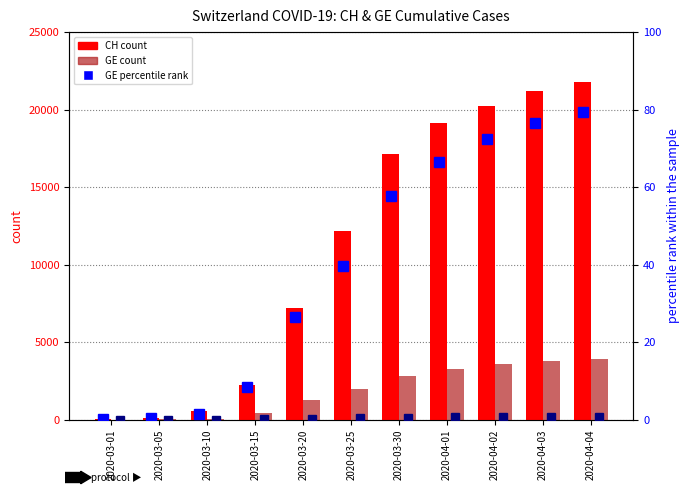

How many distinct data groups are displayed?

4